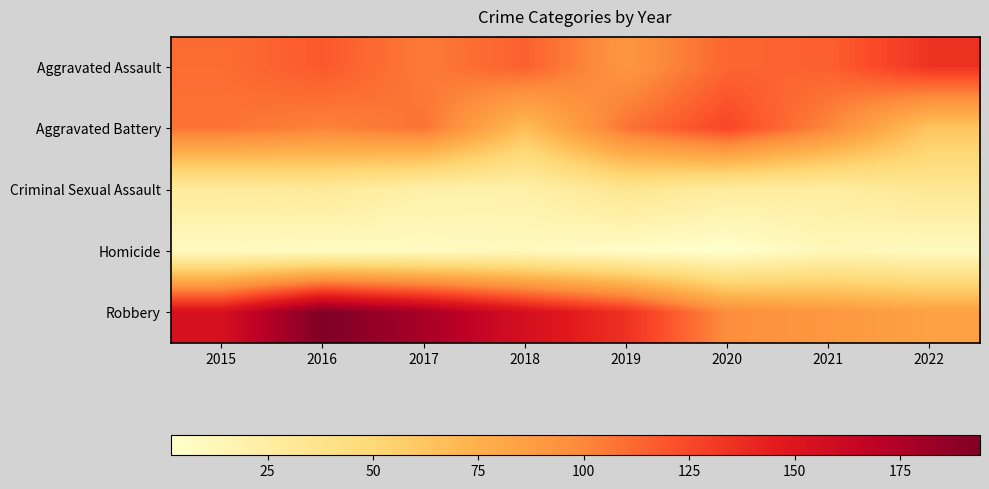

What is the difference between the highest and lowest values at 2022?

125